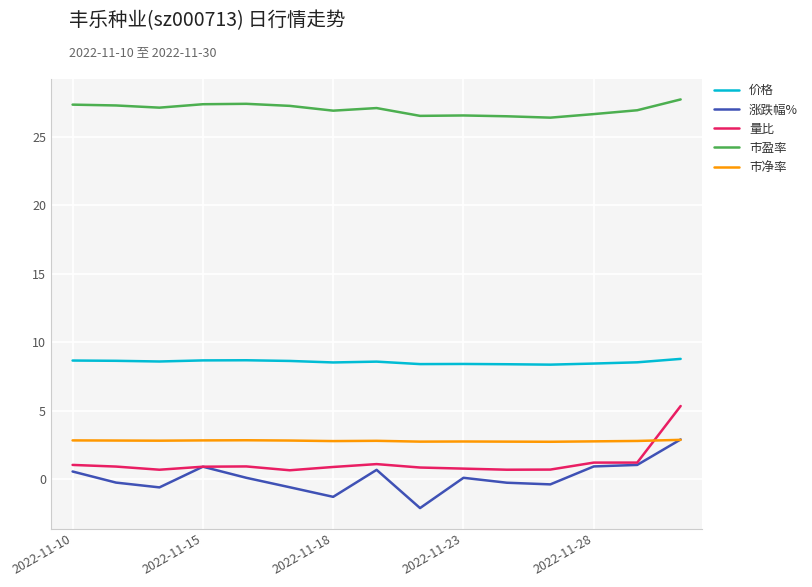

True or false: 涨跌幅% and 价格 intersect in this chart.

False